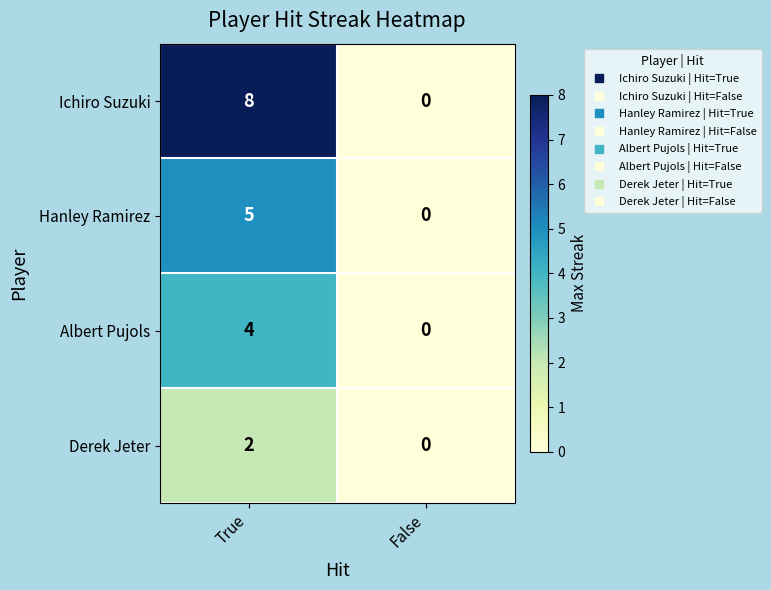

What is the difference between the Hanley Ramirez values at True and False?

5